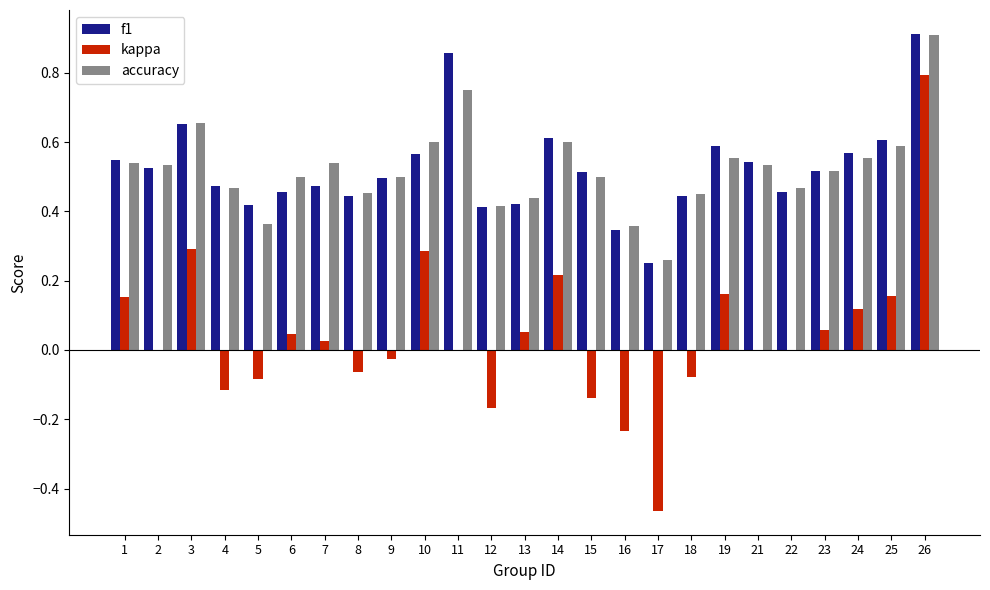

Between 10 and 24, which series saw the biggest shift?

kappa